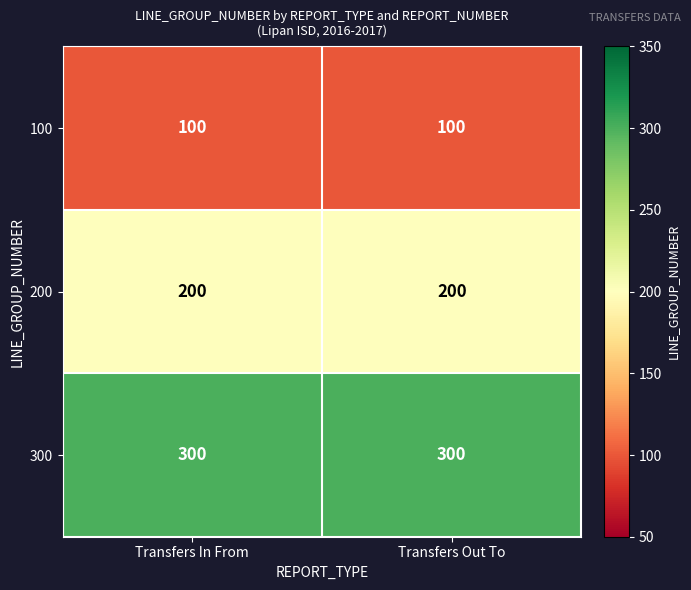

Reading left to right, list all the values displayed in this chart.

100: Transfers In From=100	Transfers Out To=100
200: Transfers In From=200	Transfers Out To=200
300: Transfers In From=300	Transfers Out To=300